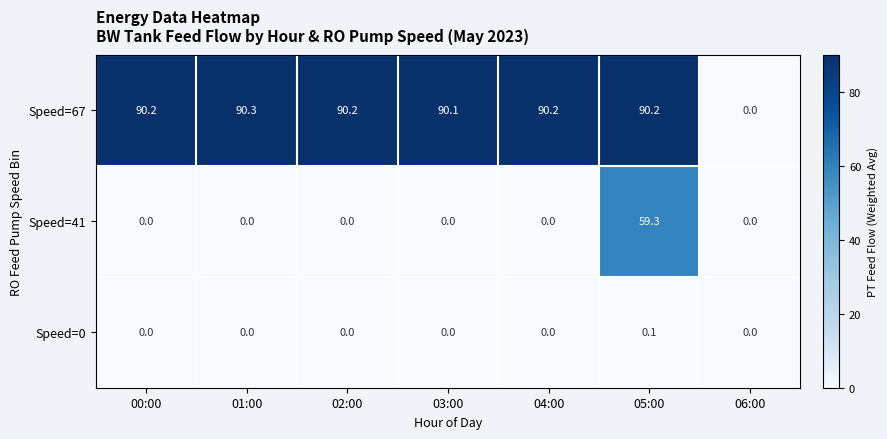

What is the difference between the highest and lowest values at 00:00?

90.2